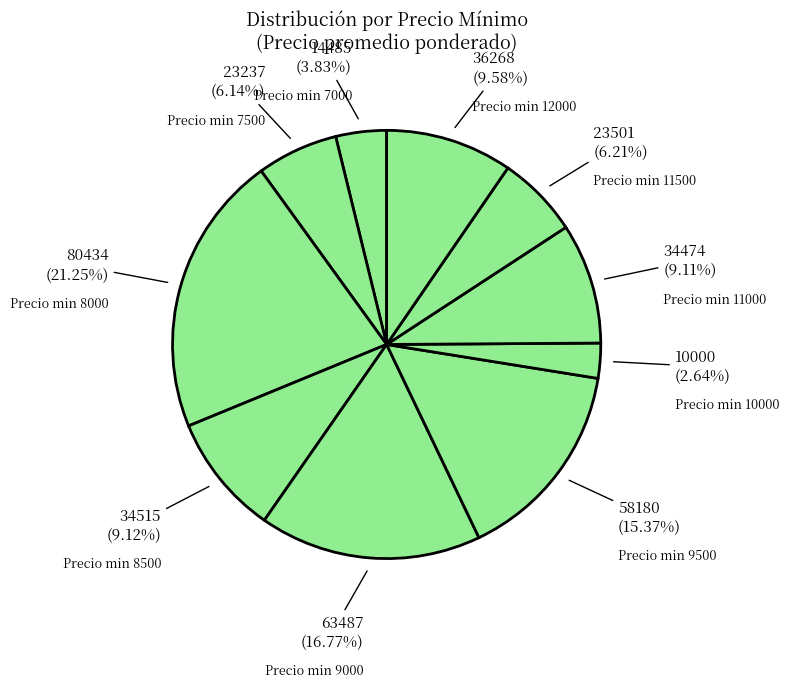

How many segments does this pie chart have?

10